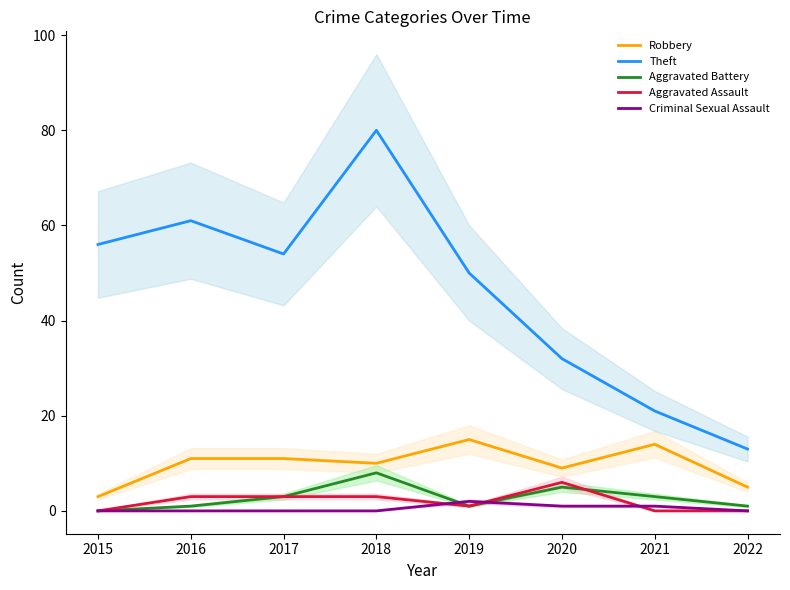

Rank the series at 2020 from highest to lowest value.

Theft, Robbery, Aggravated Assault, Aggravated Battery, Criminal Sexual Assault